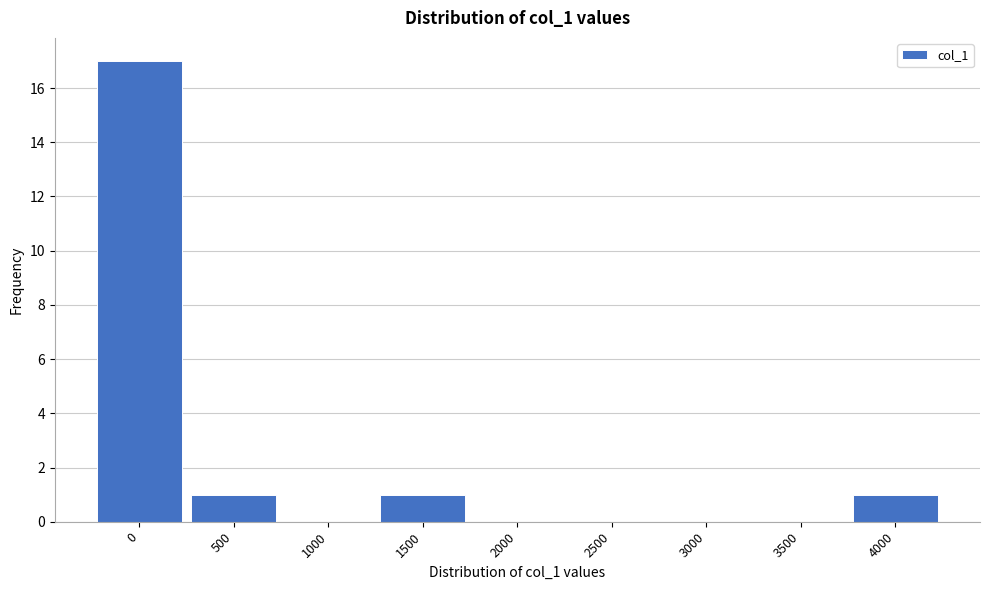

Reading left to right, list all the values displayed in this chart.

0=17	500=1	1000=0	1500=1	2000=0	2500=0	3000=0	3500=0	4000=1